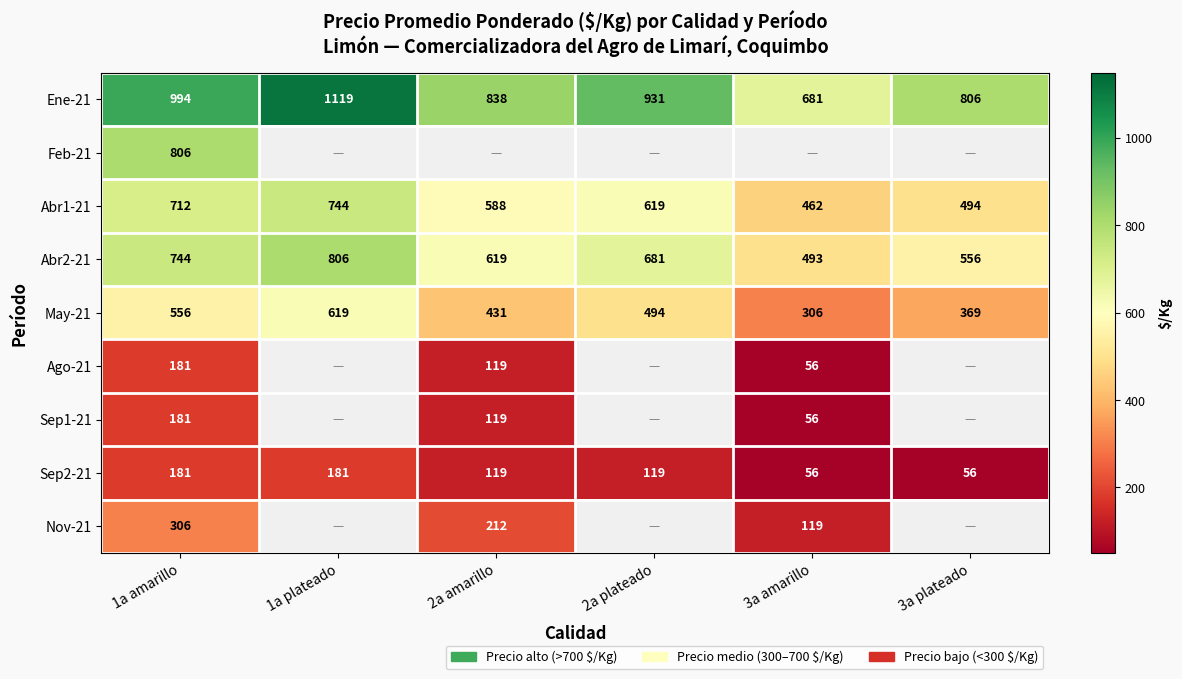

What is the difference between the Ene-21 values at 3a amarillo and 3a plateado?

125